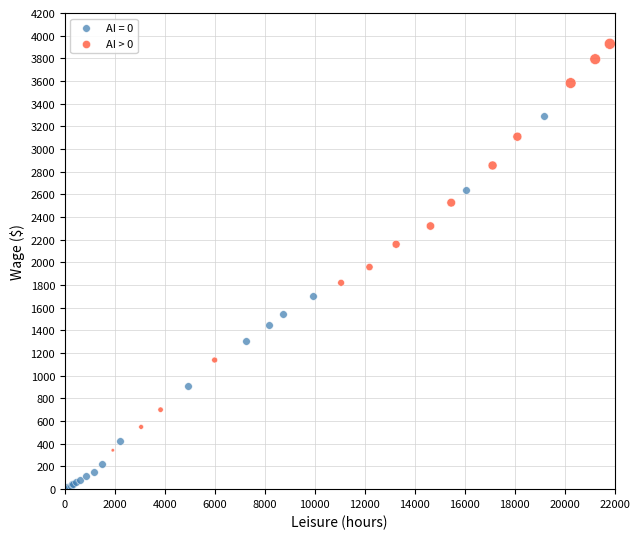

Which series contains the highest Y value?

AI > 0